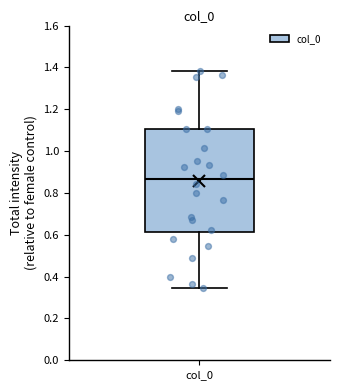

Where does the median line of the box for col_0 sit on the y-axis? The values are not printed on the chart, so give them approximately, as read against the axis.

0.86